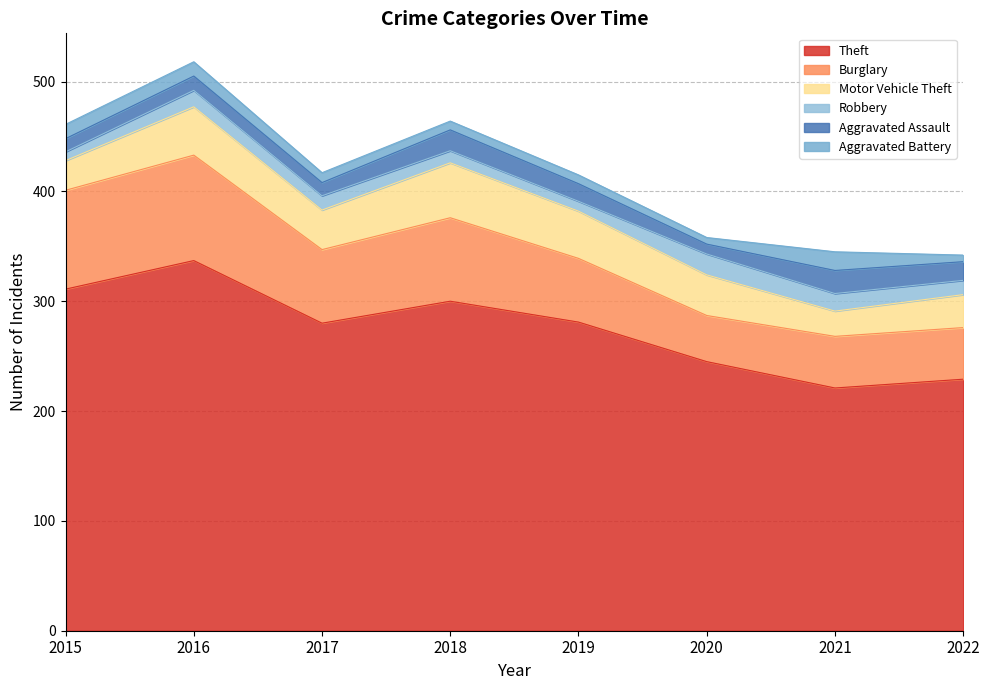

What is the maximum value shown in the chart?

337